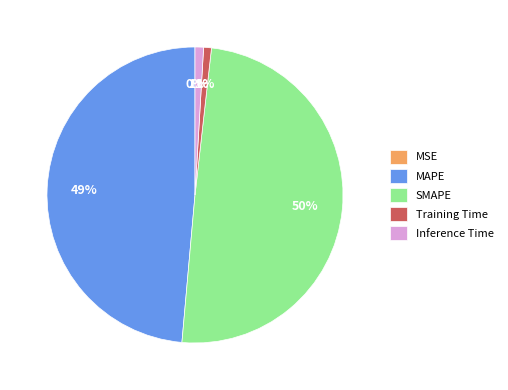

The MAPE slice represents 44% of the pie. True or false?

False